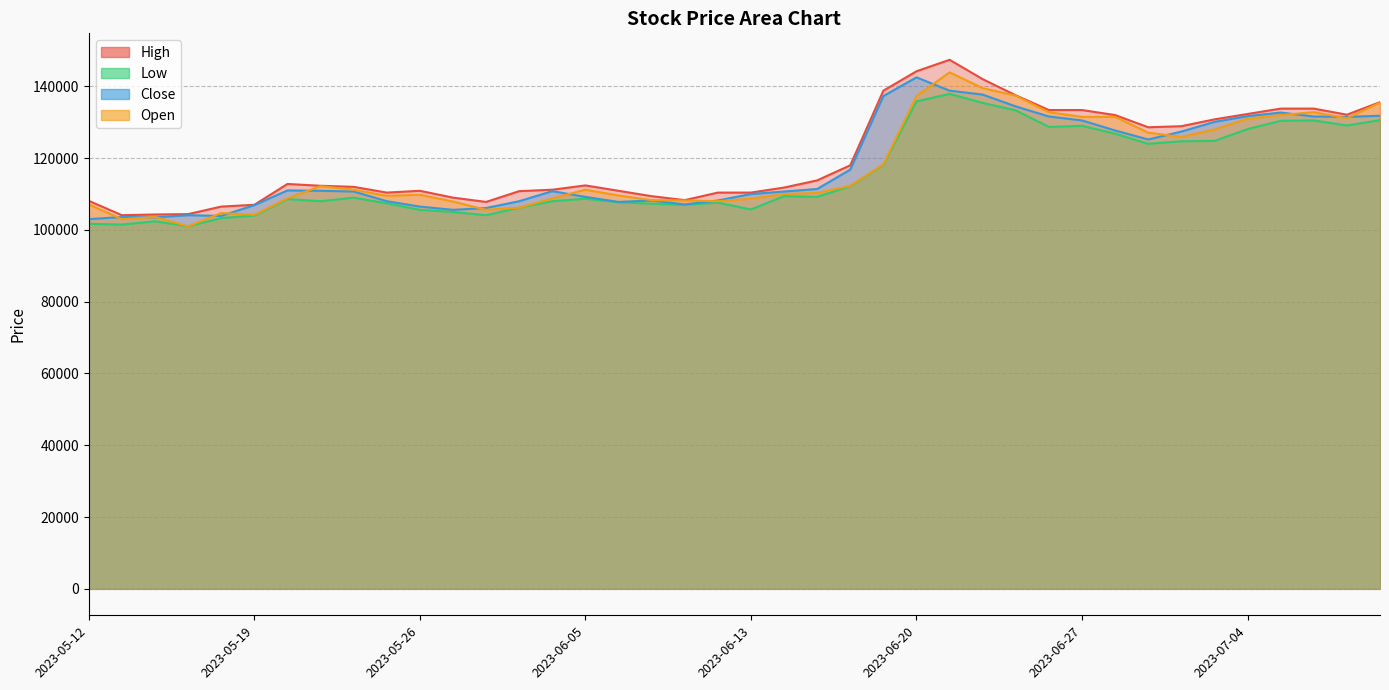

At how many categories does at least one series exceed 108855?

32